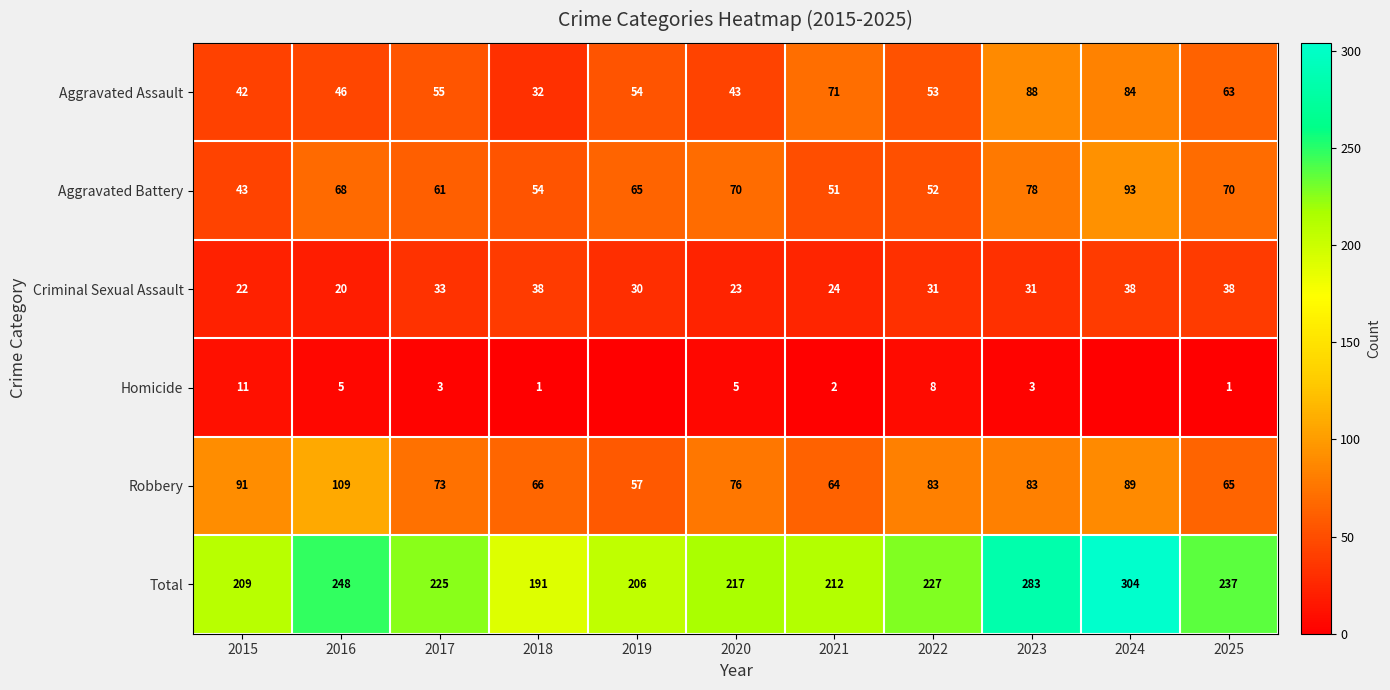

What is the greatest value displayed?

304